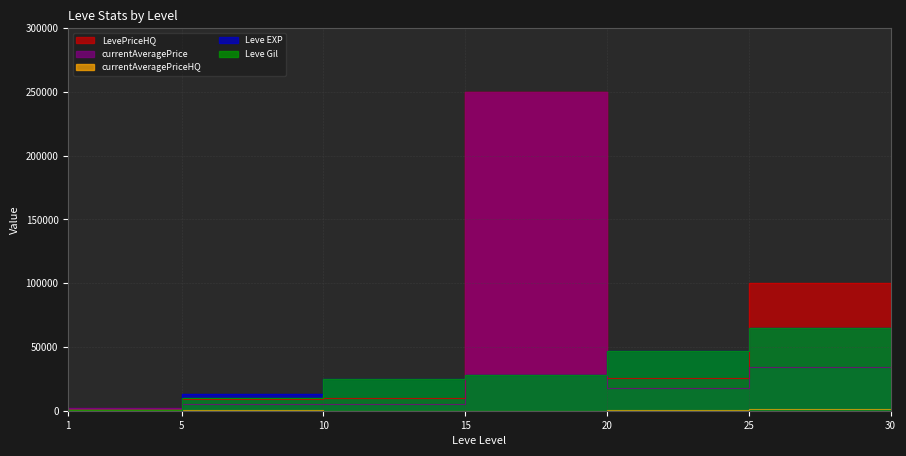

What is the value of the Leve Gil point at the 3rd from the left?

9990.0